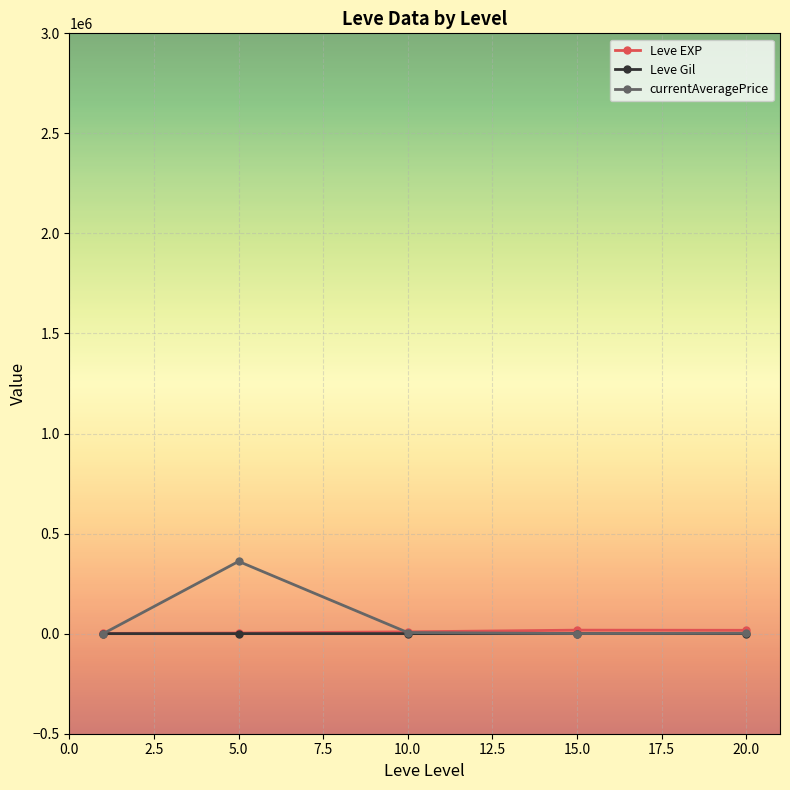

What is the value of the currentAveragePrice point at the 2nd from the left?

361160.6